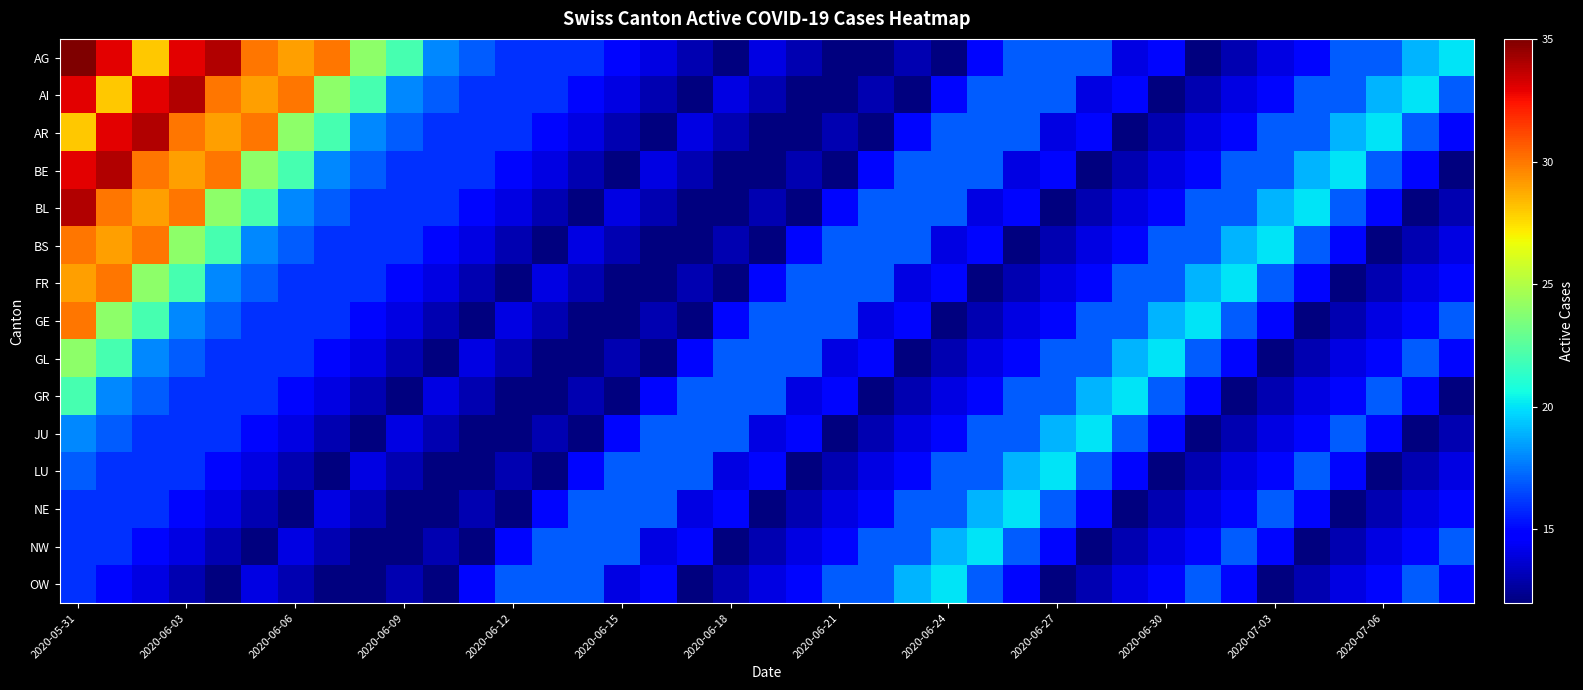

Which series has the widest spread of values?

AG